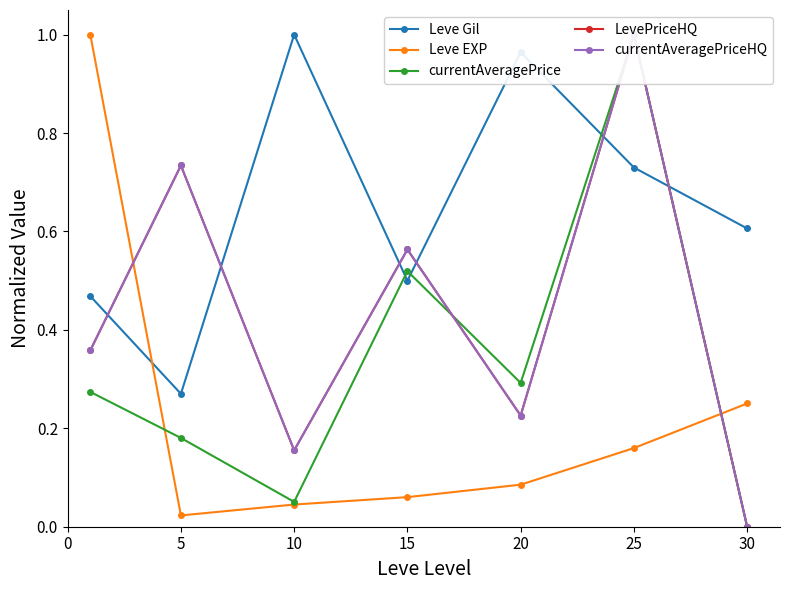

Where is the first local maximum for currentAveragePrice?

15